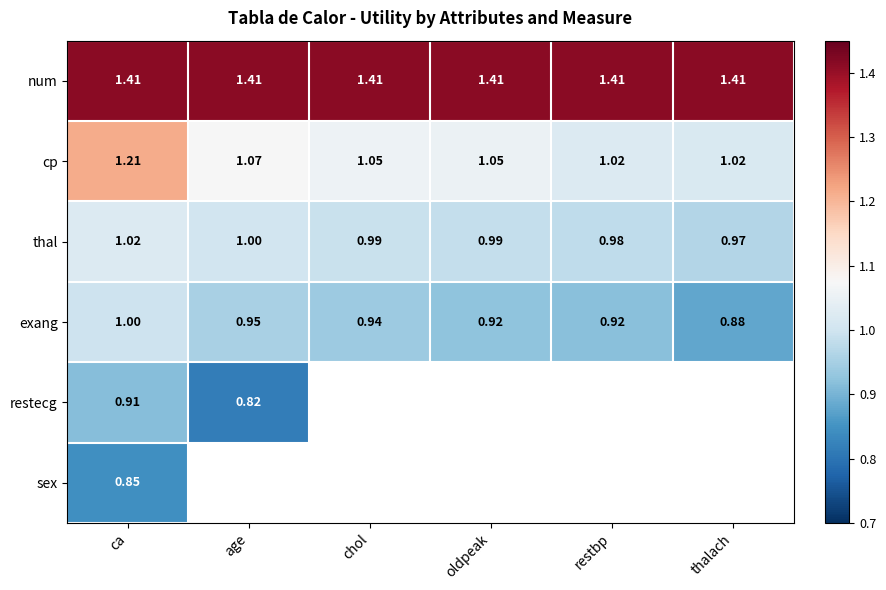

Is the value of cp at restbp greater than the value of num at chol?

No